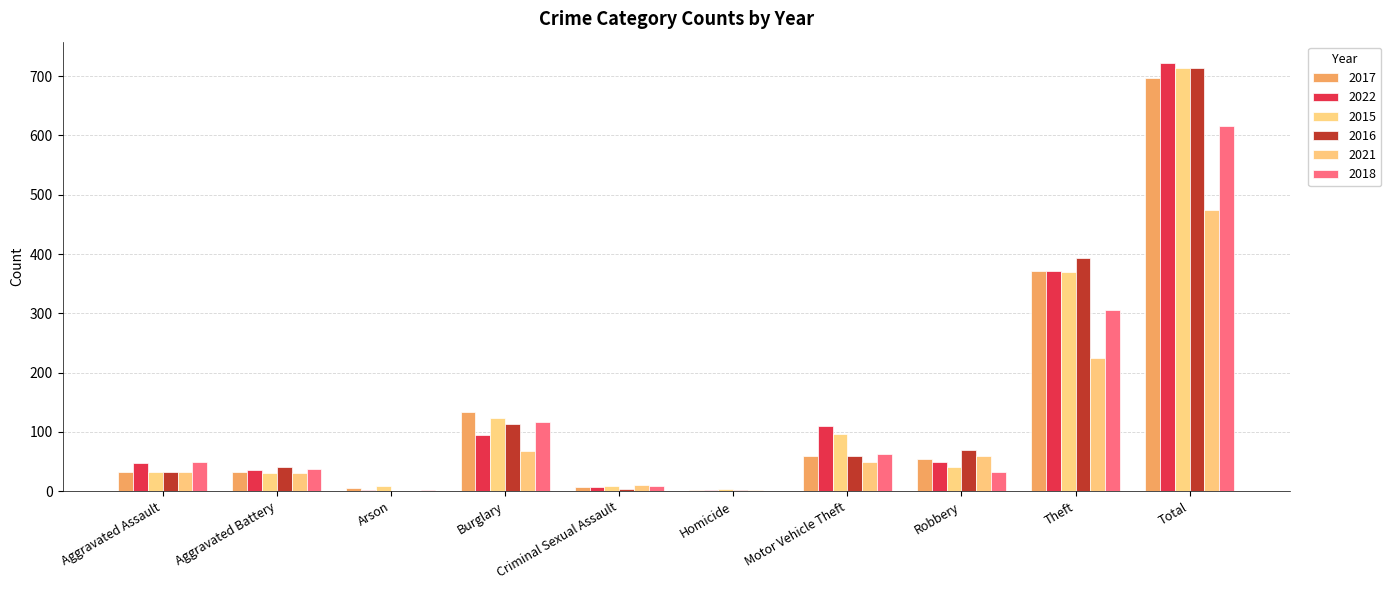

What is the label of the 4th bar from the right?

Motor Vehicle Theft